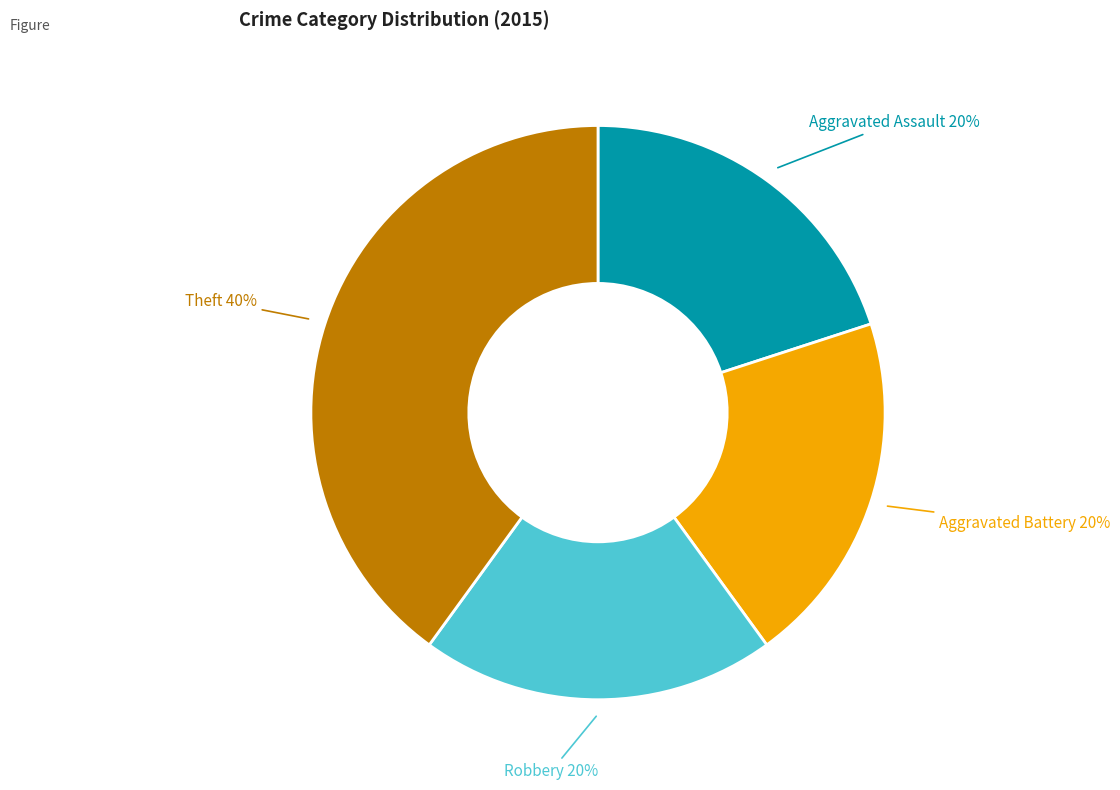

To the nearest percent, what is the difference between the largest and smallest slice percentages?

20%